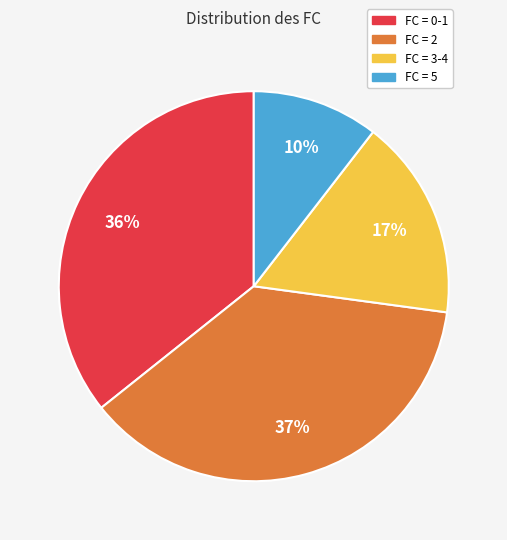

To the nearest percent, what is the average slice percentage?

25%